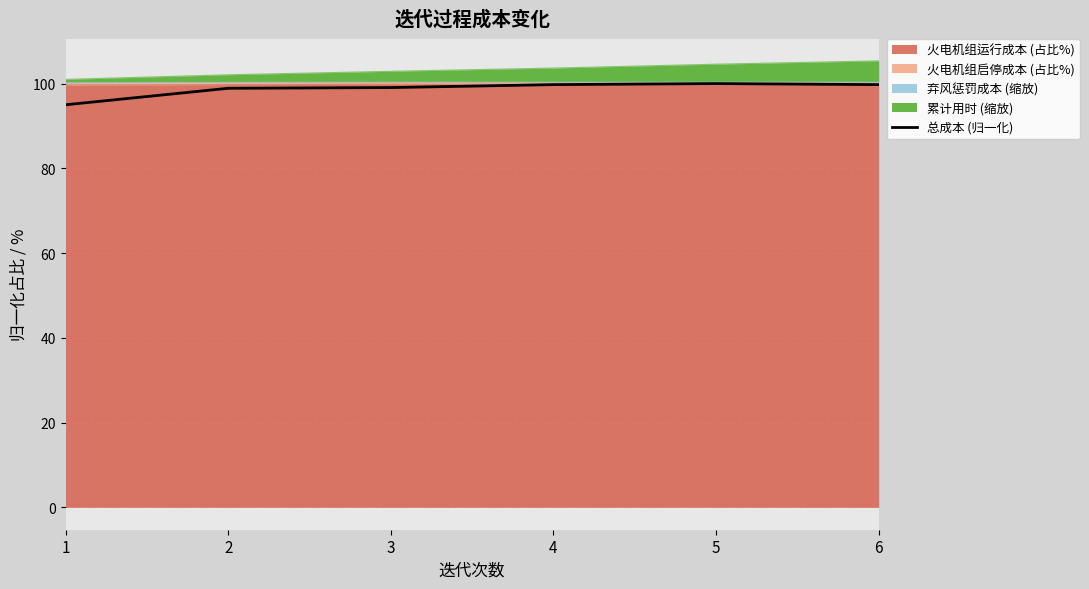

What is the sum of all values?

592.5